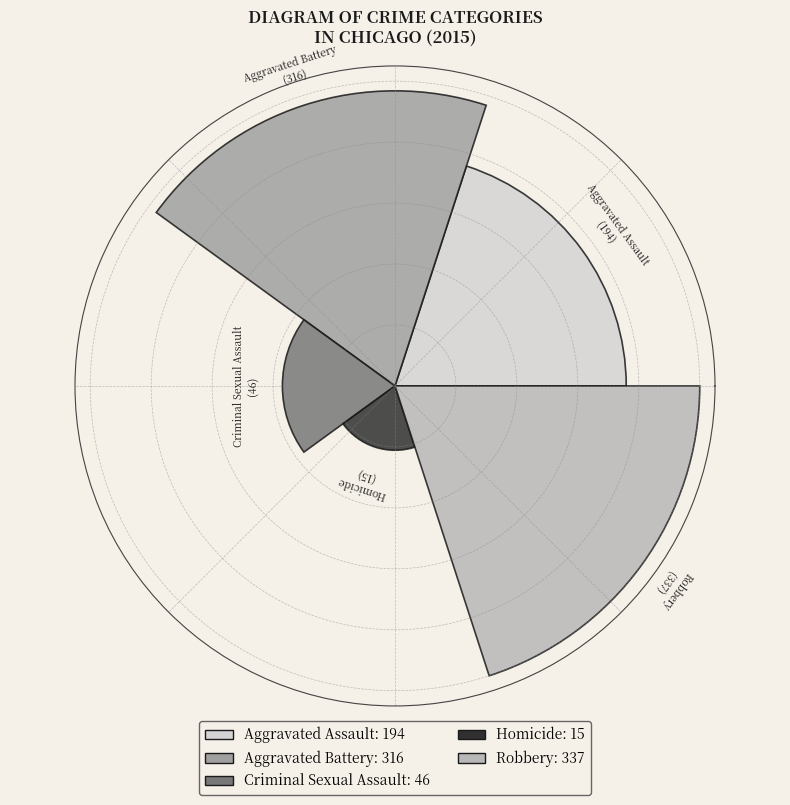

Does the chart contain any negative values?

No